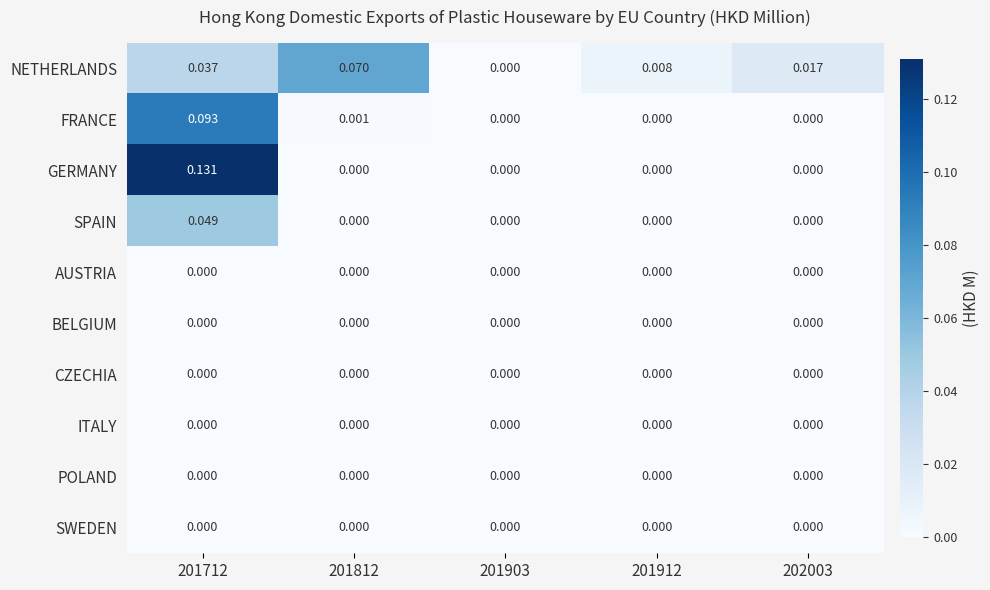

Is the value of NETHERLANDS at 201712 greater than the value of SPAIN at 201712?

No